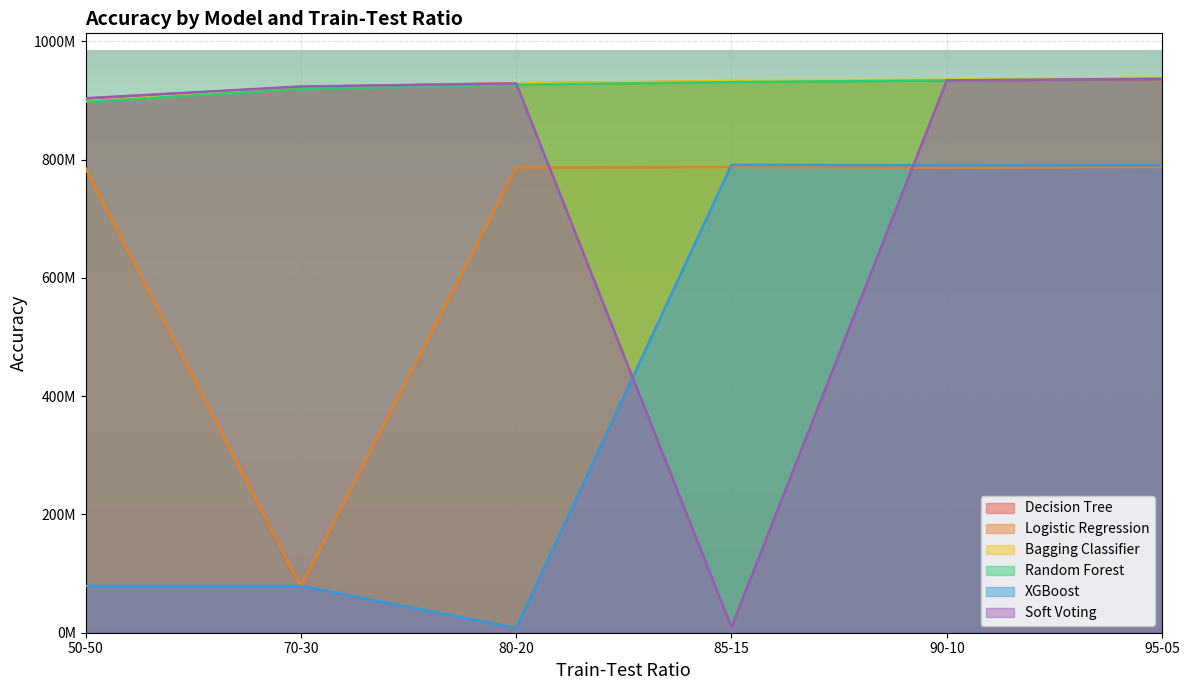

What is the sum of all Soft Voting values?

4635620625